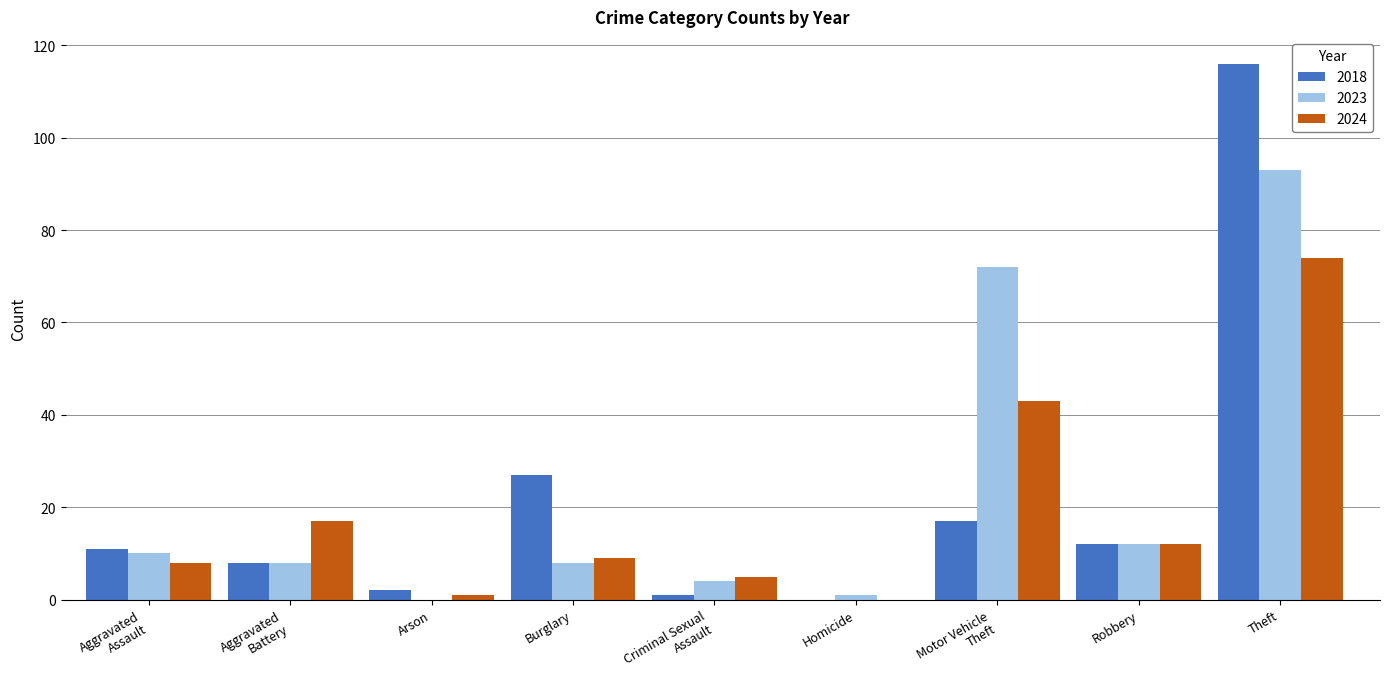

The value of 2024 at Homicide is 46. True or false?

False